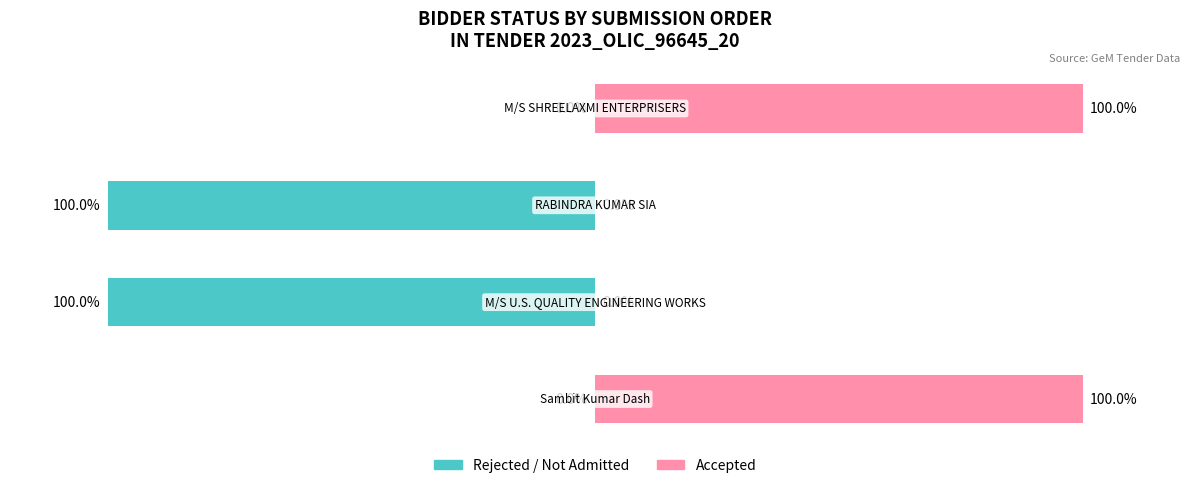

What is the minimum value shown in the chart?

-100